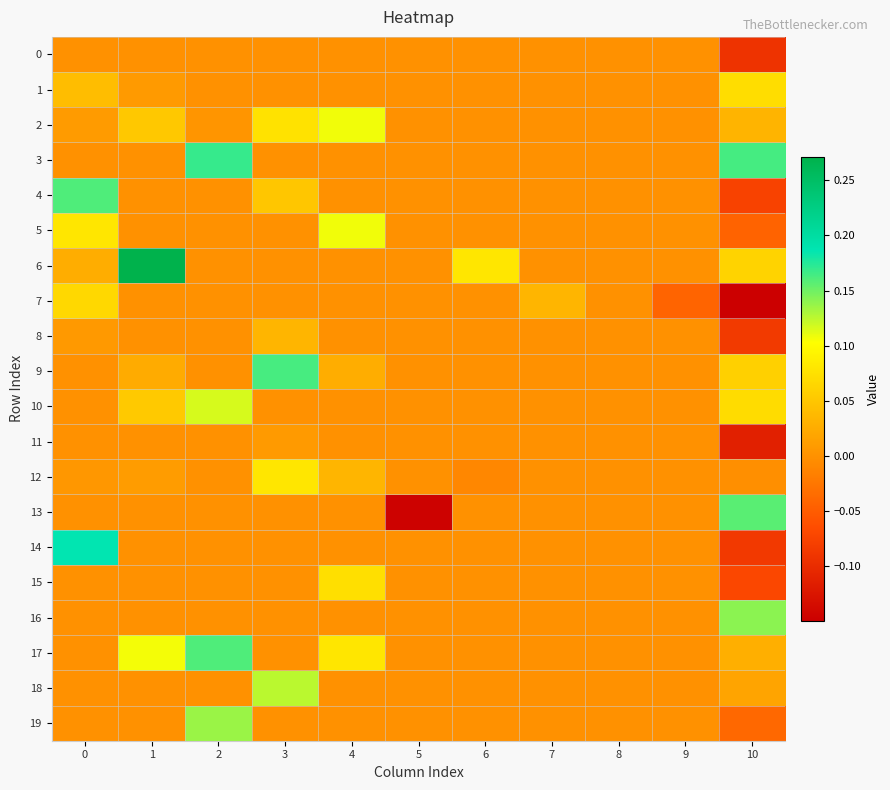

Which has a higher value, 6 or 4?

6